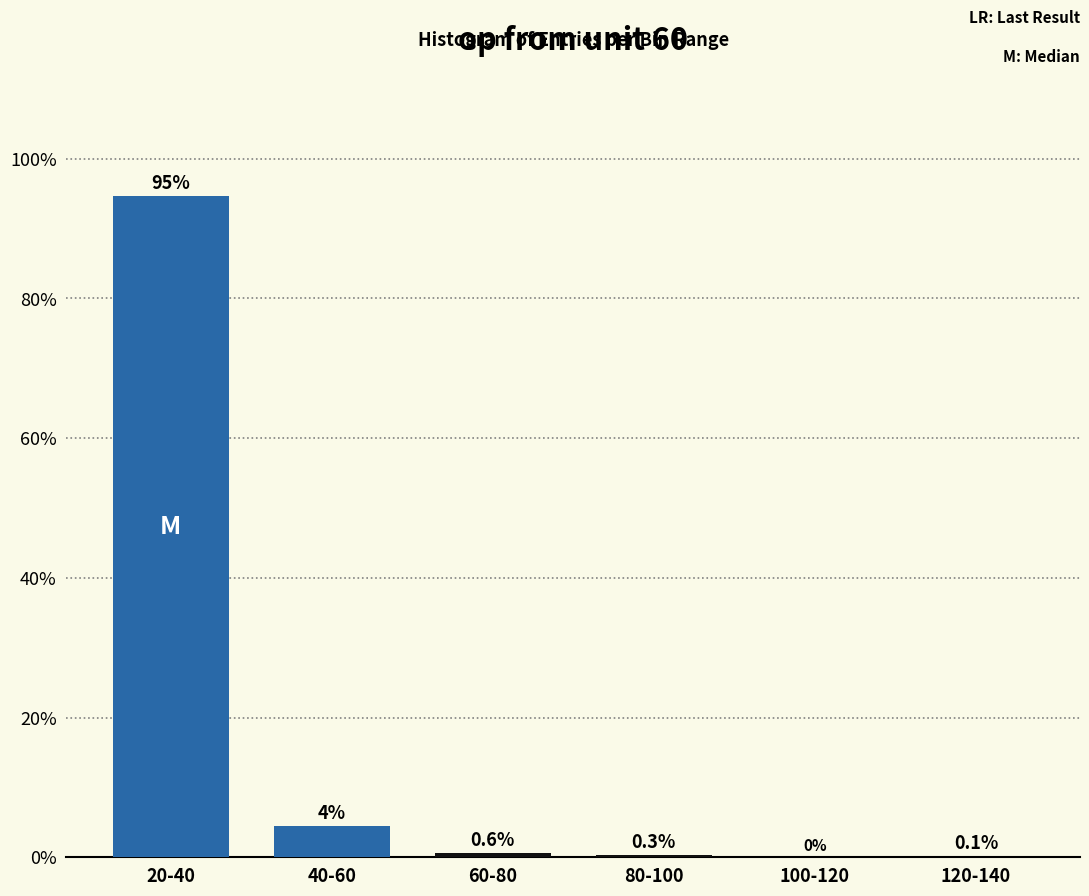

What is the greatest value displayed?

94.6